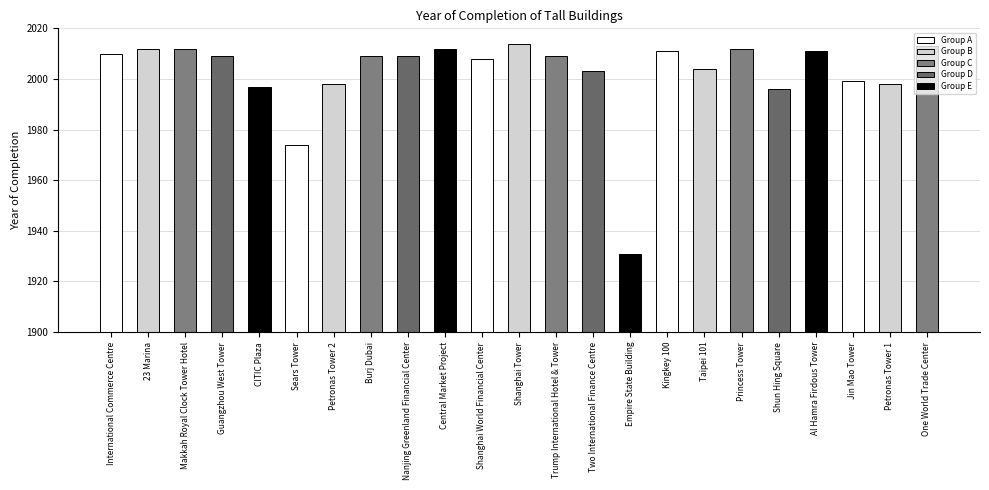

What is the change in value from Burj Dubai to One World Trade Center?

+4